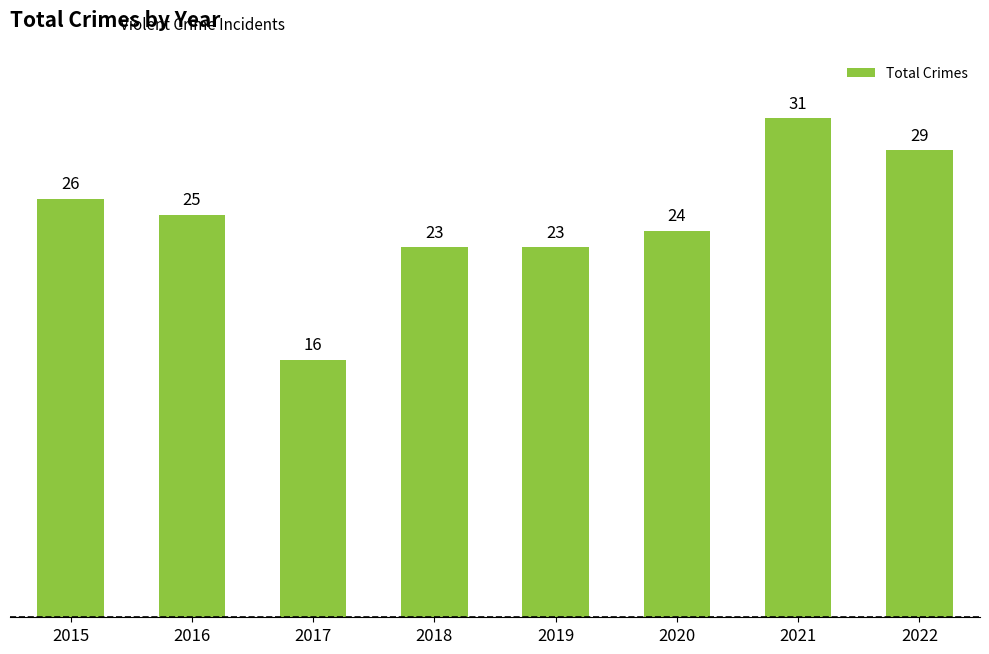

What is the value of the 7th bar from the left?

31